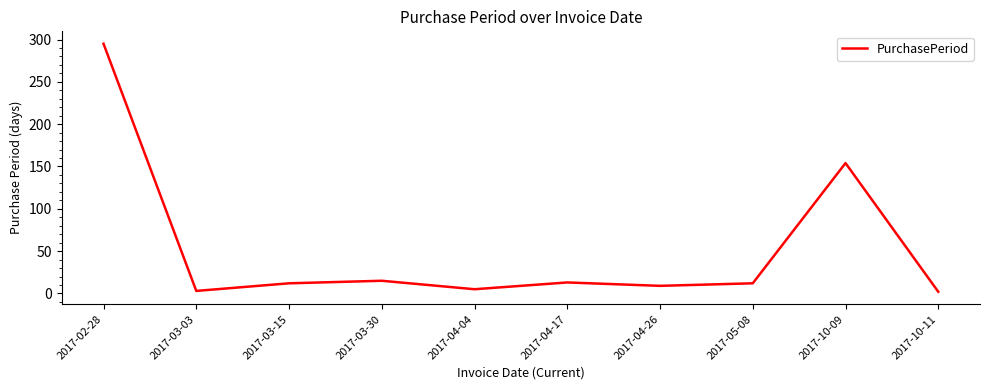

How many lines are shown in the chart?

1